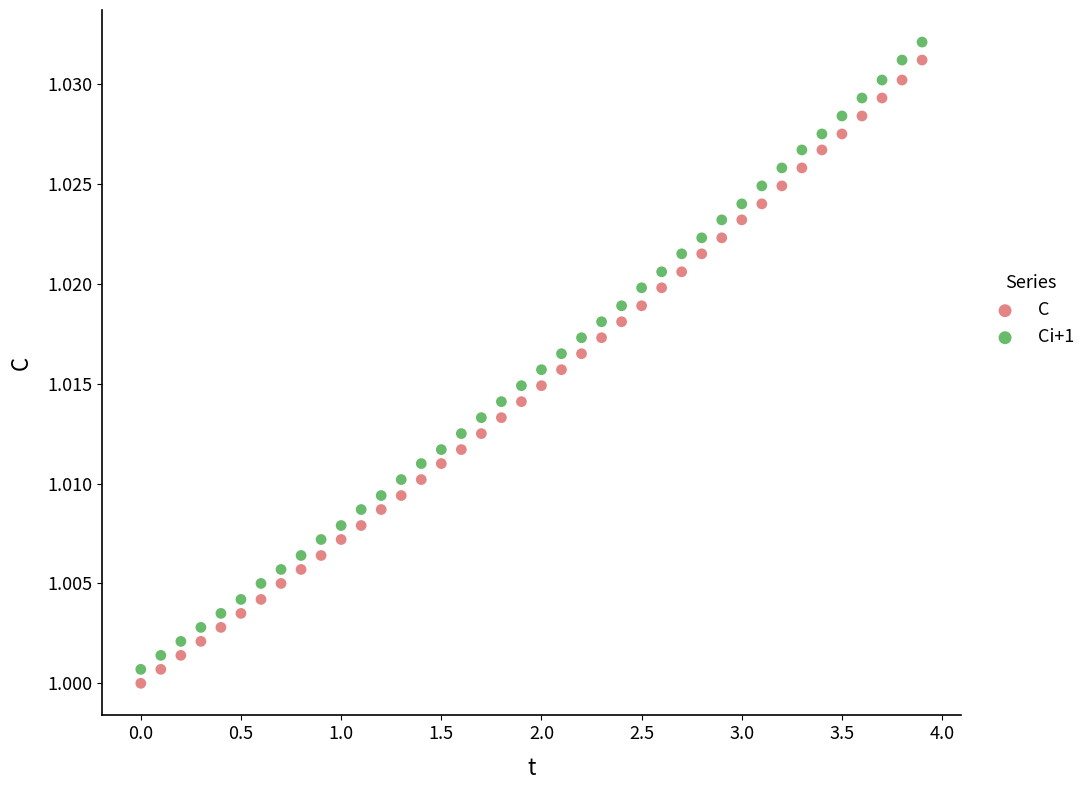

Which series has the widest spread of Y values?

Ci+1